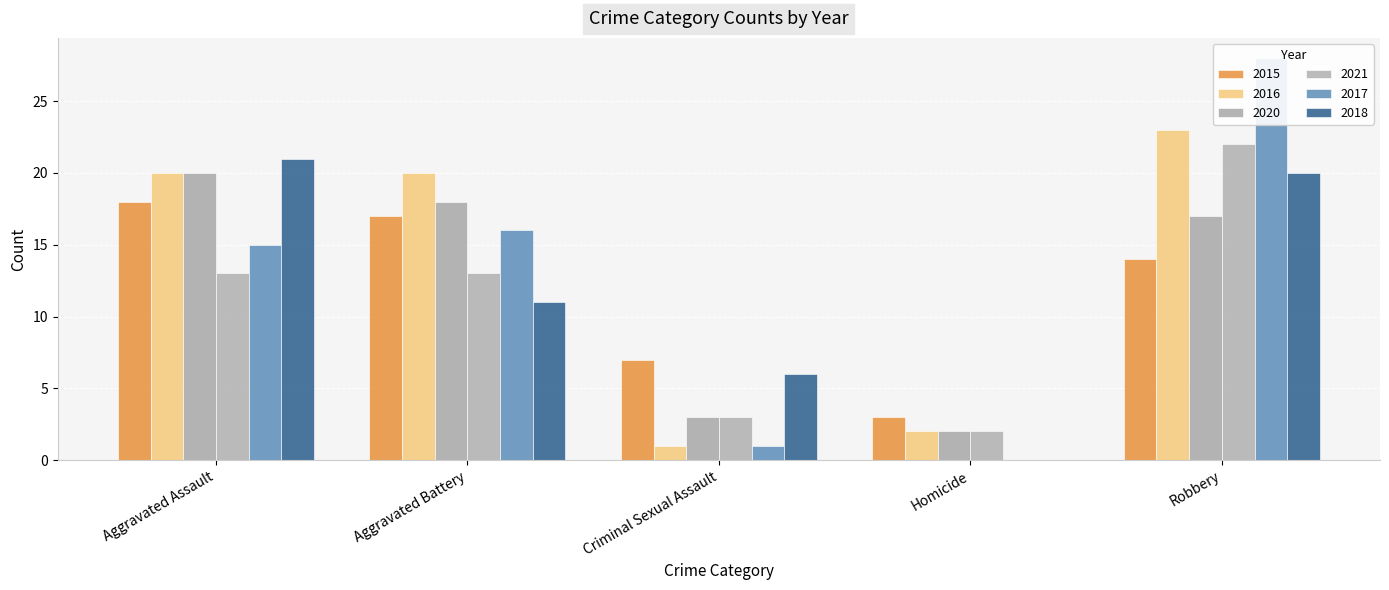

What is the greatest value displayed?

28